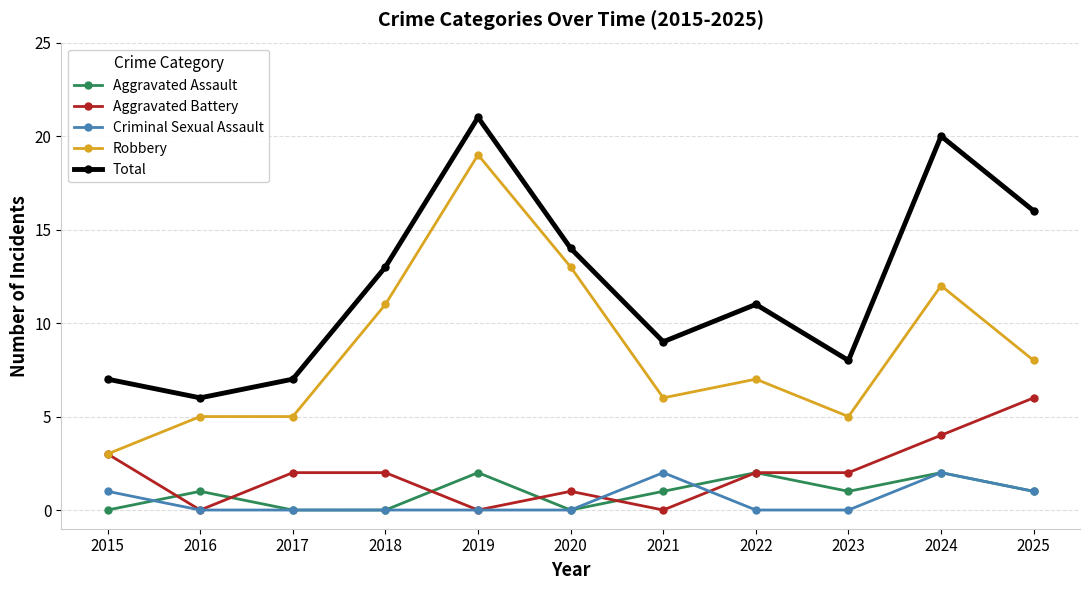

Reading left to right, transcribe all the data shown in this chart.

Aggravated Assault: 0	1	0	0	2	0	1	2	1	2	1
Aggravated Battery: 3	0	2	2	0	1	0	2	2	4	6
Criminal Sexual Assault: 1	0	0	0	0	0	2	0	0	2	1
Robbery: 3	5	5	11	19	13	6	7	5	12	8
Total: 7	6	7	13	21	14	9	11	8	20	16